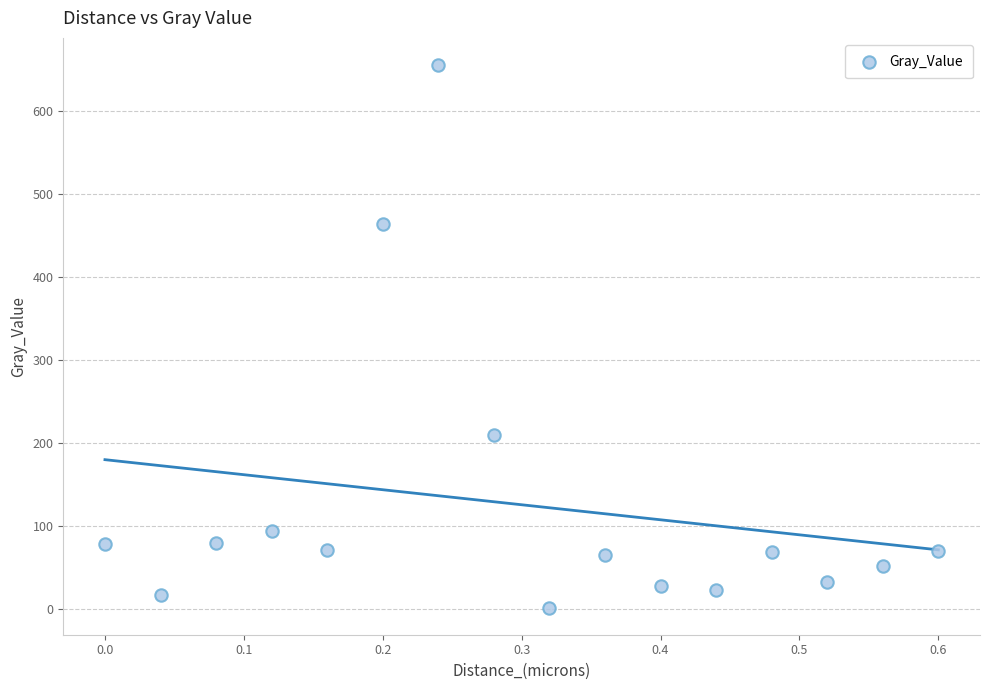

What is the range of Y values (max minus min)?

653.7